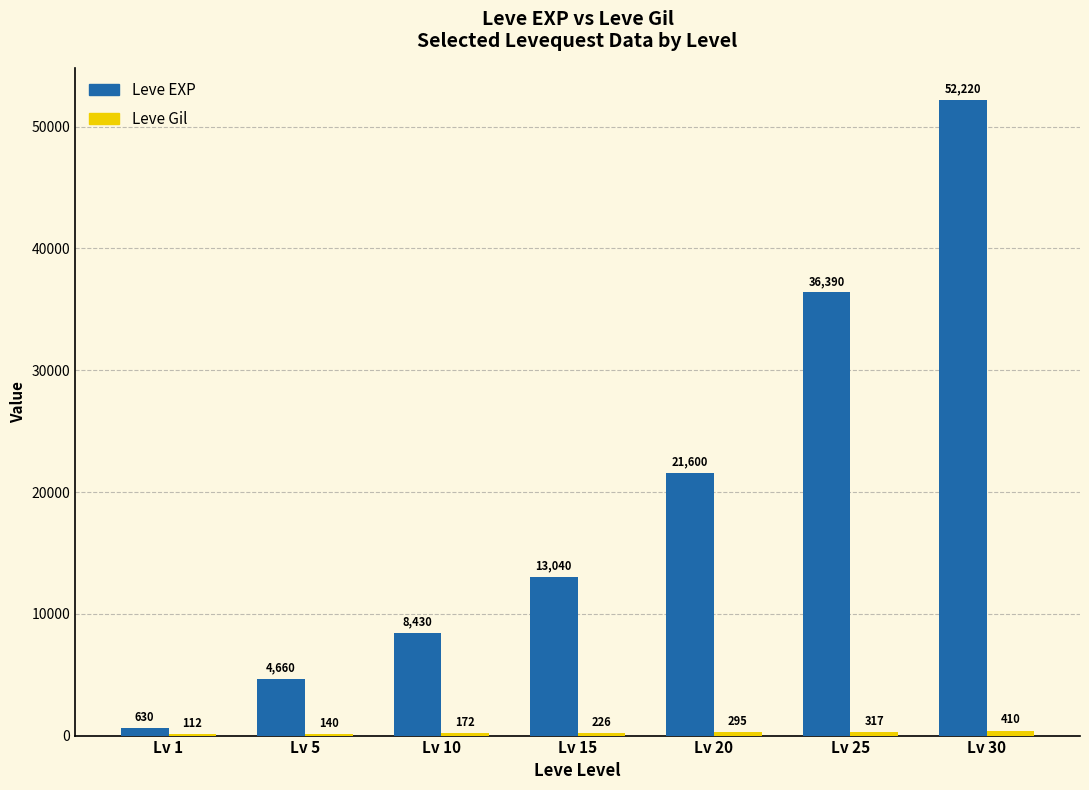

What is the average value of the Leve EXP series?

19567